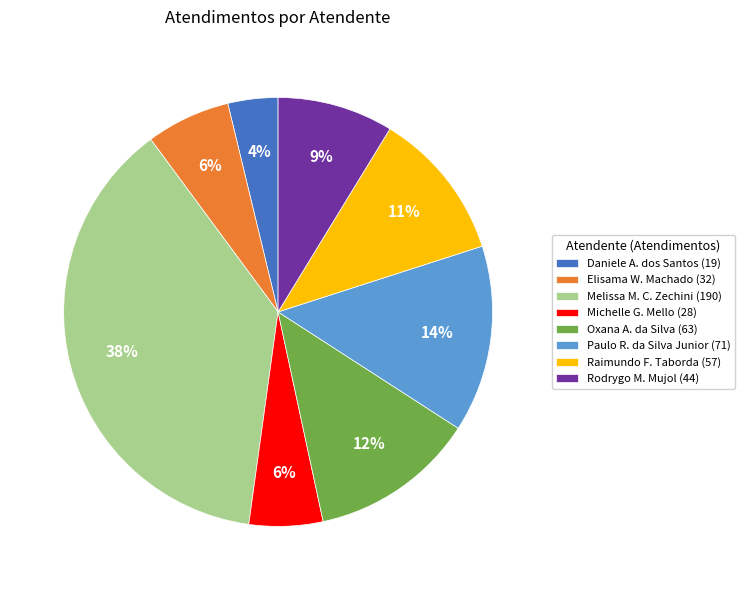

Which slice is the smallest?

Daniele A. dos Santos (19)